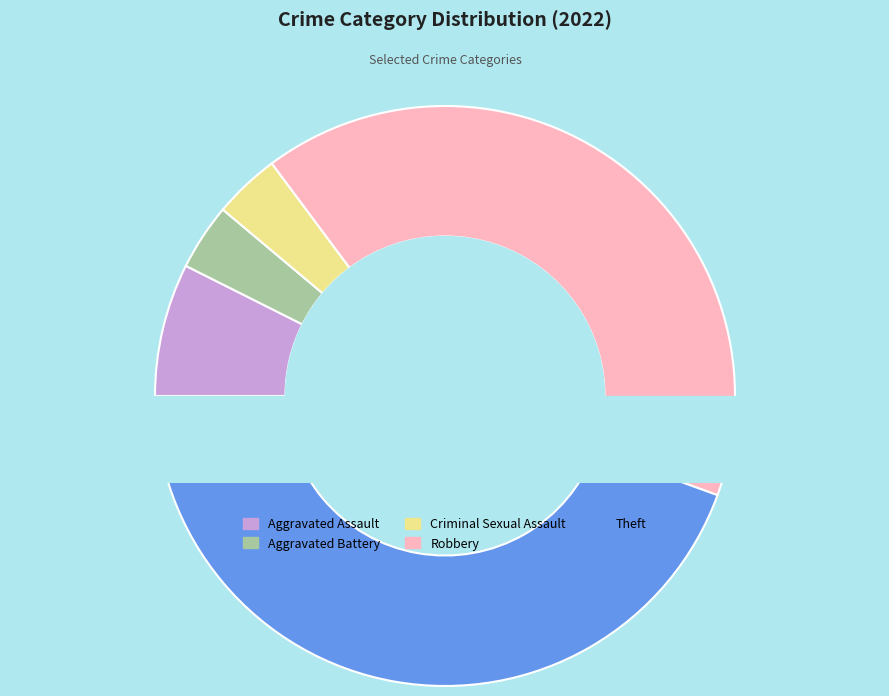

To the nearest percent, what portion does Aggravated Assault represent?

7%